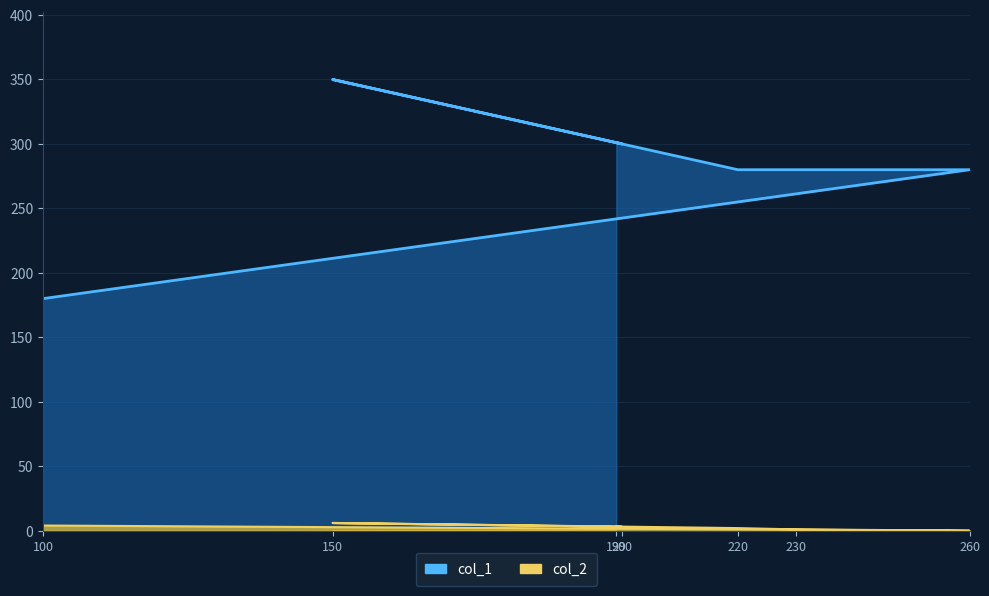

At which category does the chart reach its peak across all series?

150